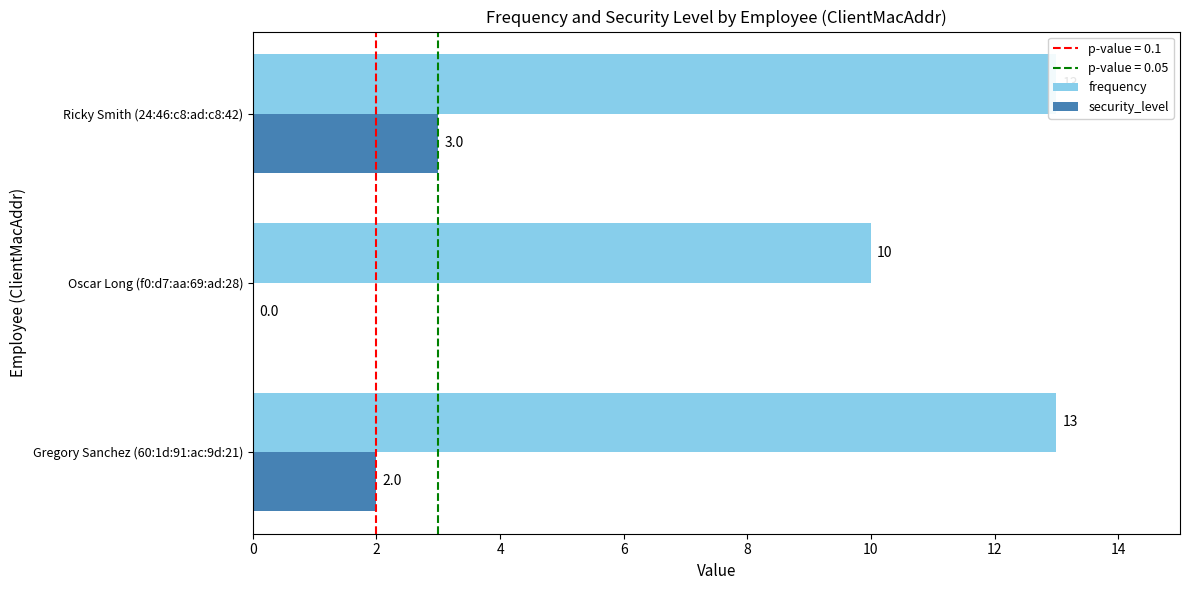

How many data points does each series have?

3